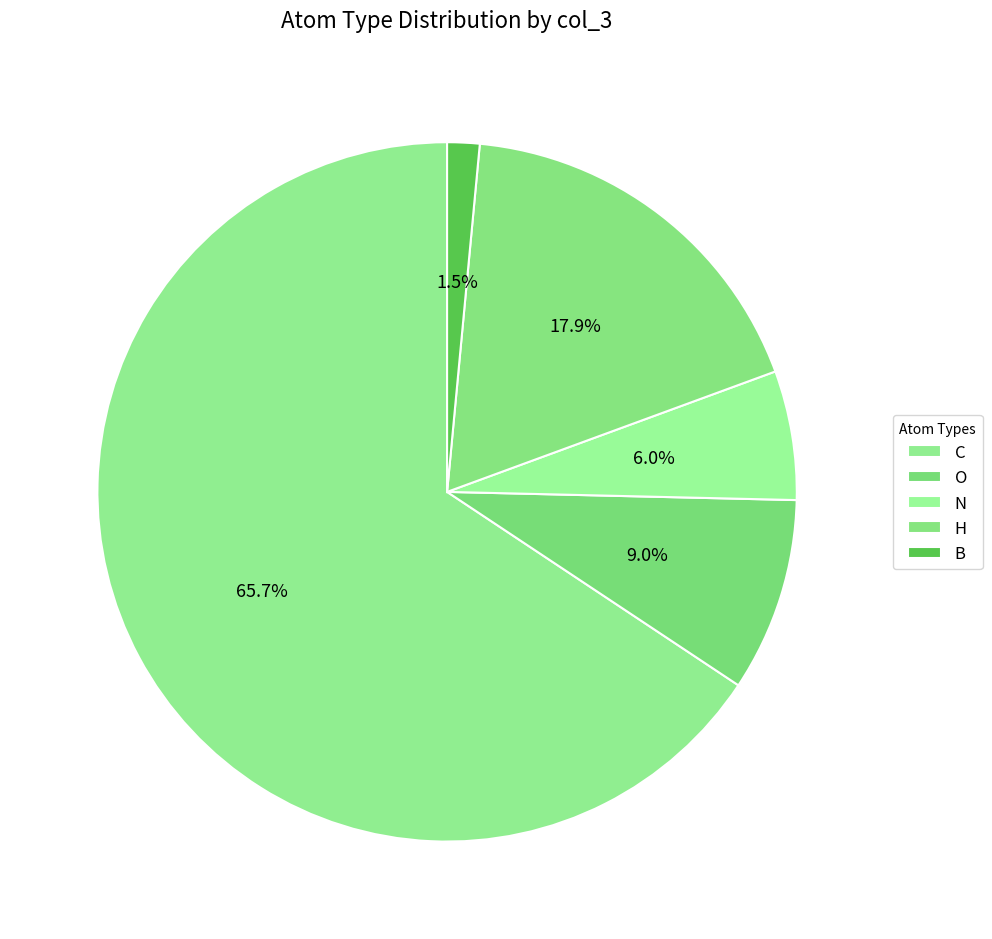

The B slice represents 1% of the pie. True or false?

True